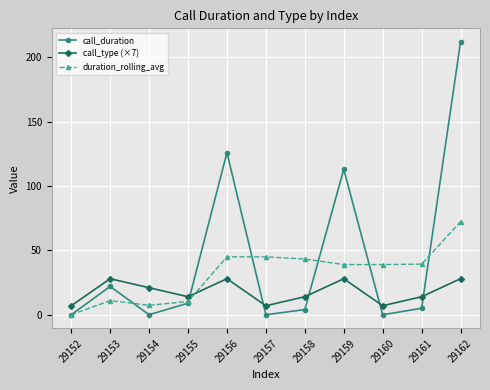

What is the value of the call_duration point at the 4th from the left?

9.0